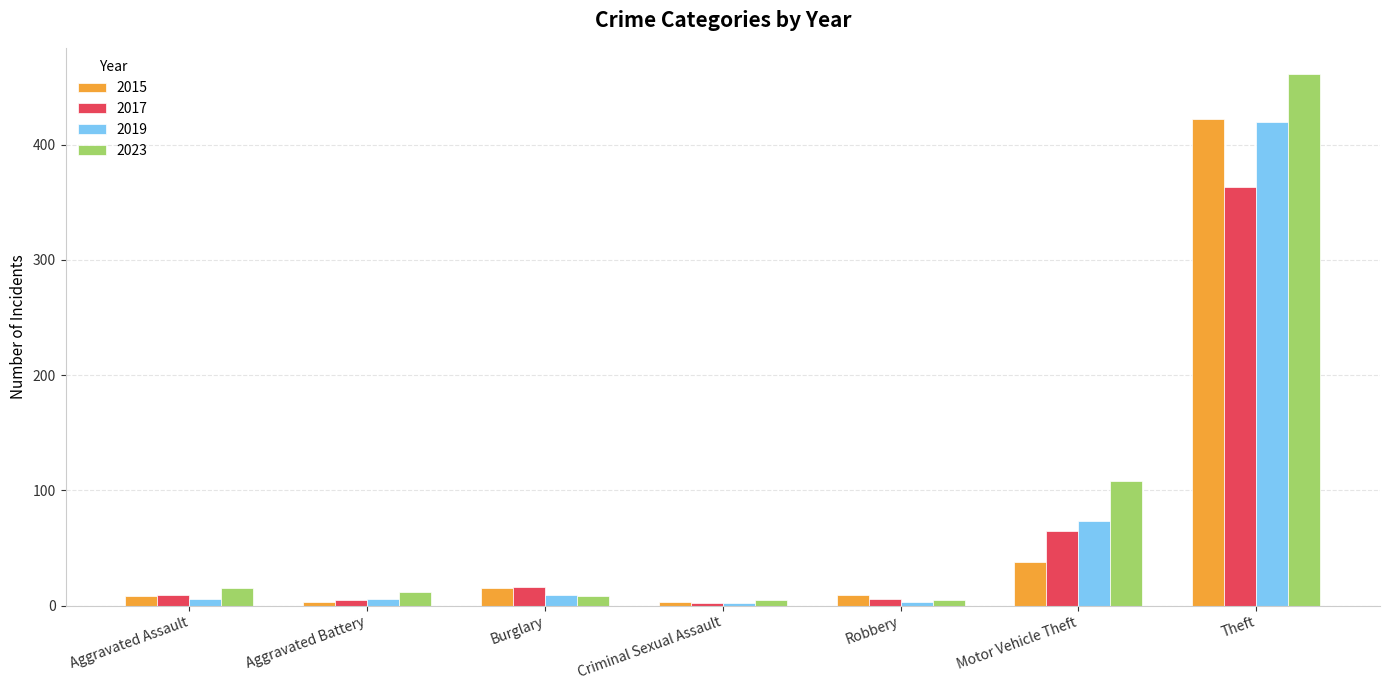

Where is 2015 nearest to the value 212?

Motor Vehicle Theft